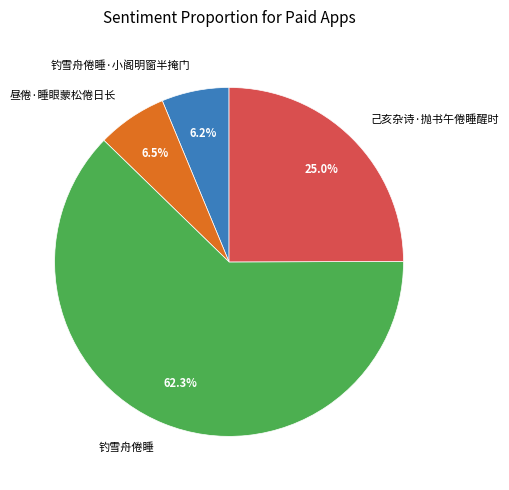

How many slices are in this pie chart?

4